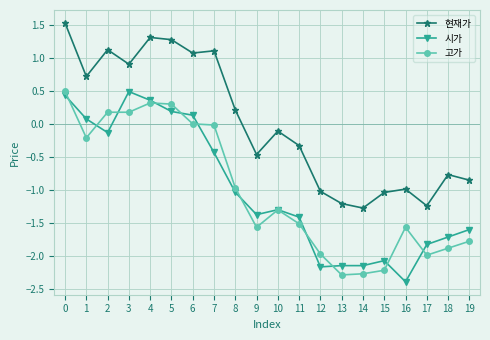

True or false: 시가 and 현재가 cross at least once.

False